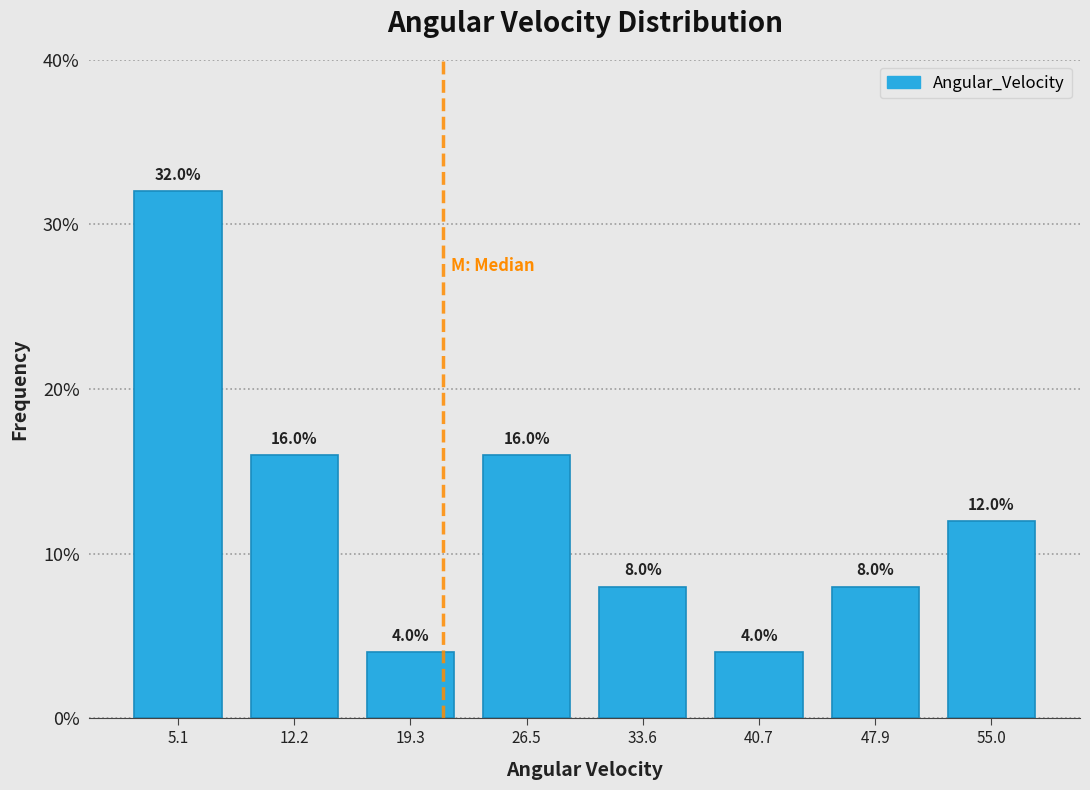

Reading left to right, list every bar in this chart as the range it spans on the x-axis followed by its height. The bar edges are not printed on the chart, so give them approximately, as read against the axis.

2 to 9: 32.0
9 to 16: 16.0
16 to 23: 4.0
23 to 30: 16.0
30 to 37: 8.0
37 to 44: 4.0
44 to 51: 8.0
51 to 59: 12.0